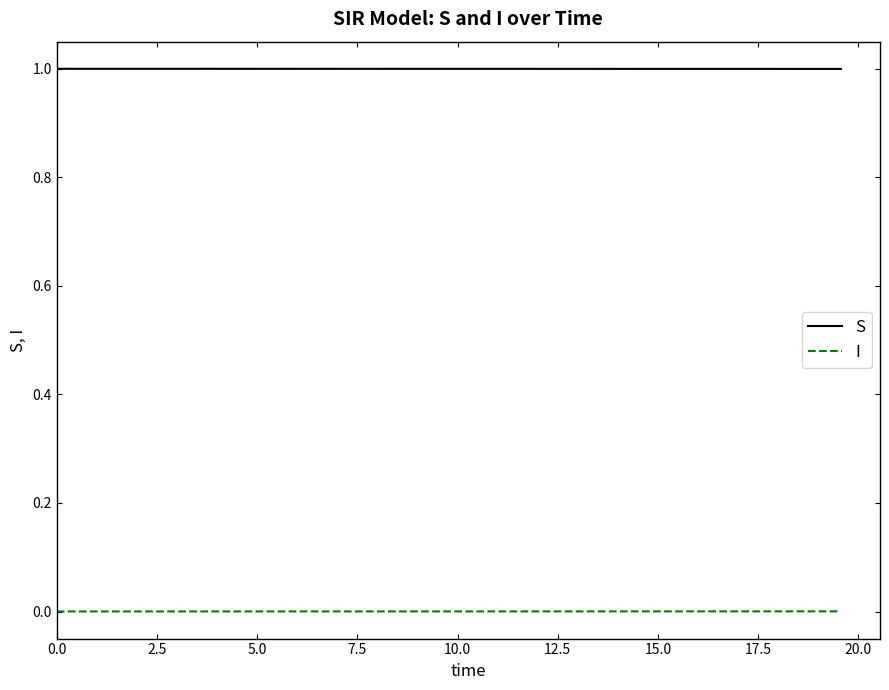

How many lines are shown in the chart?

2